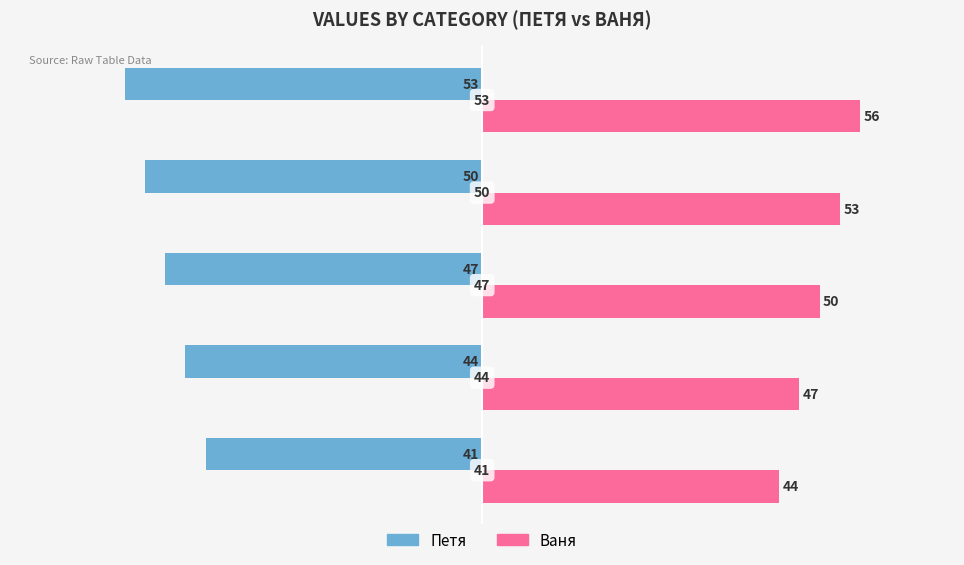

Rank the series by their average value, from highest to lowest.

Ваня, Петя